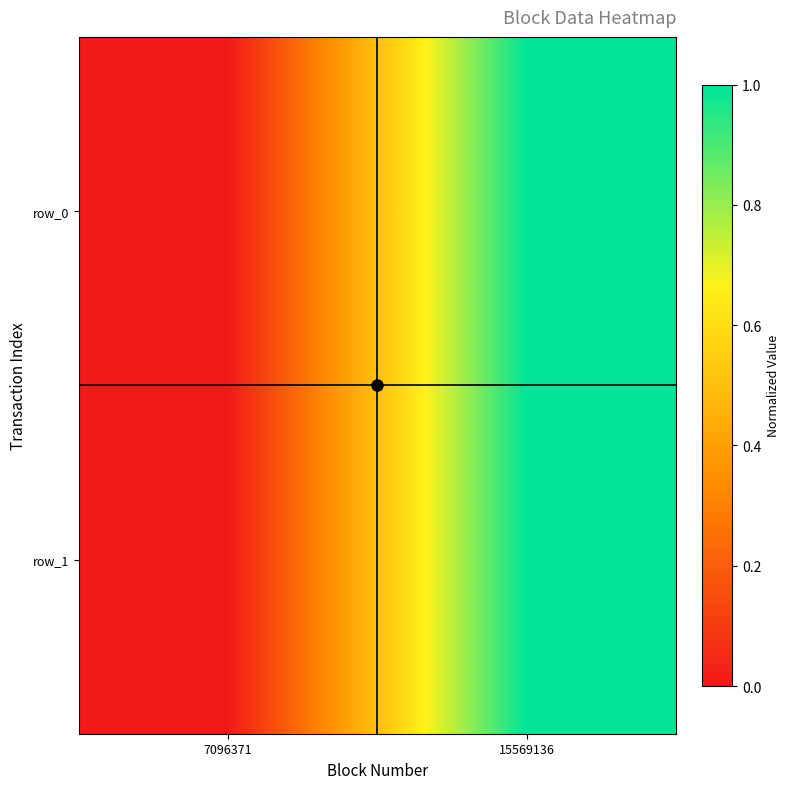

Reading left to right, extract all data points from this chart.

row_0: 7096371=0	15569136=1
row_1: 7096371=0	15569136=1